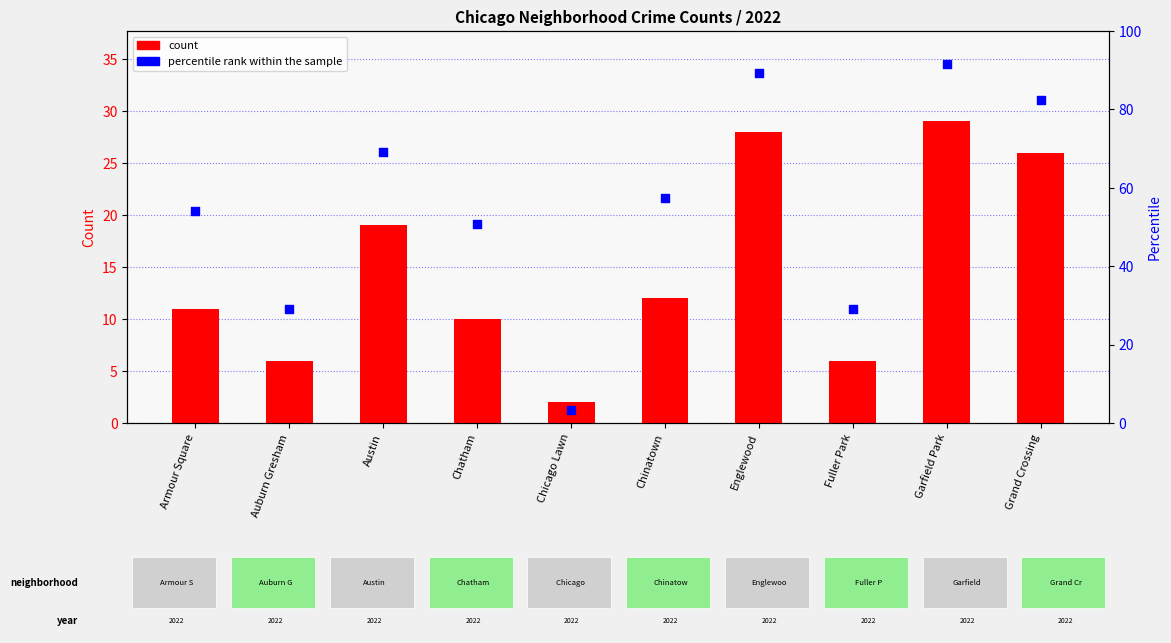

Which series contains the lowest Y value?

count